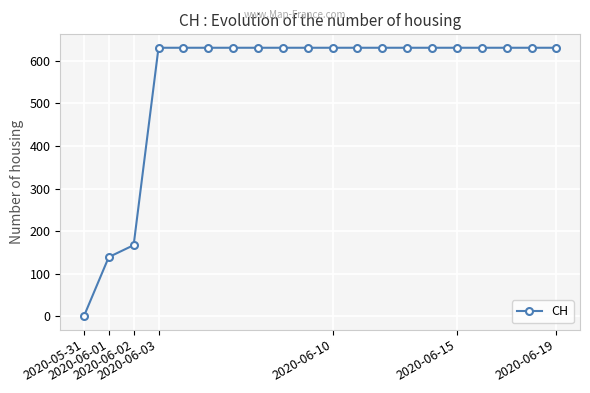

How many categories are shown in the chart?

20